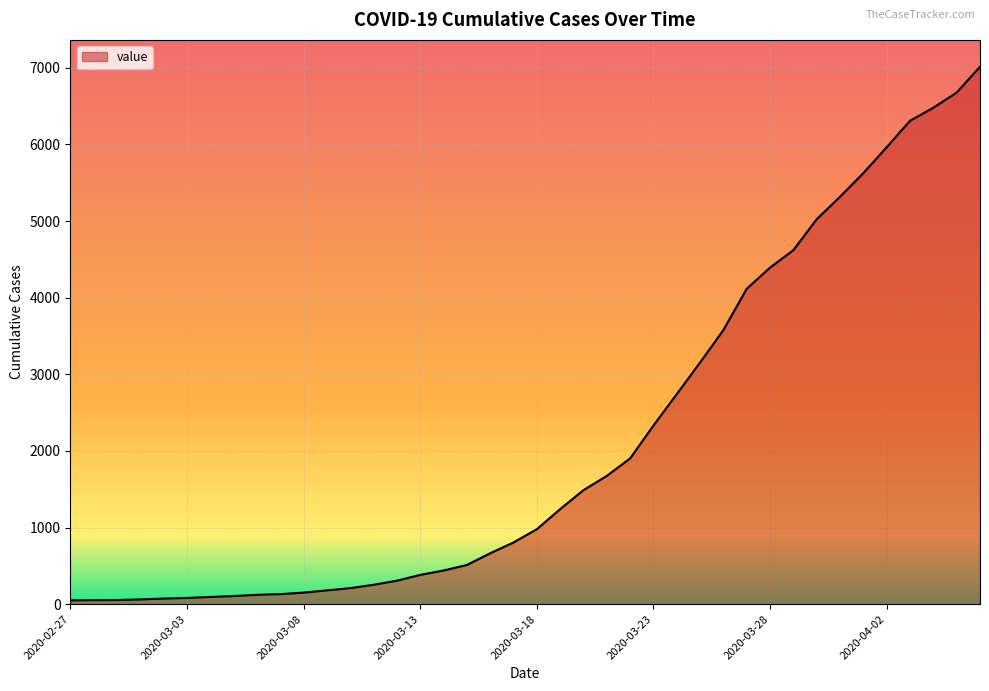

What is the average value?

2134